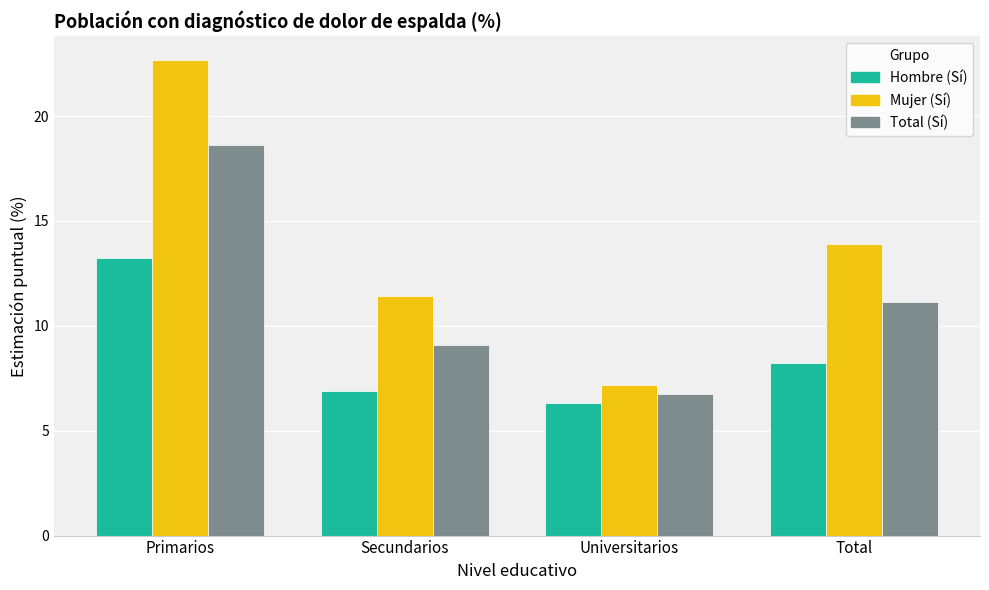

At which category is the sum across all series the highest?

Primarios